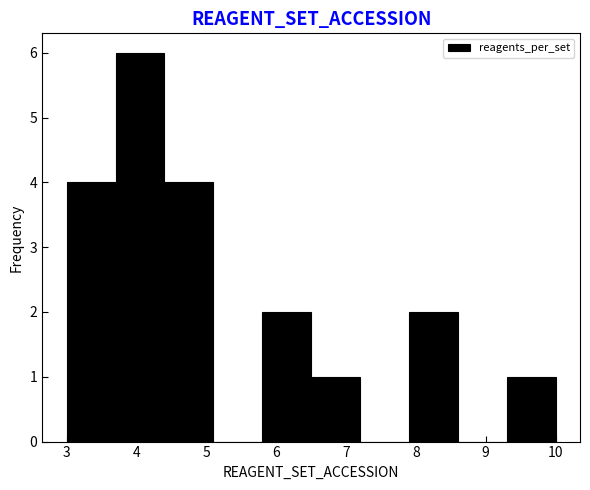

Which range on the x-axis has the tallest bar?

3.7 to 4.4